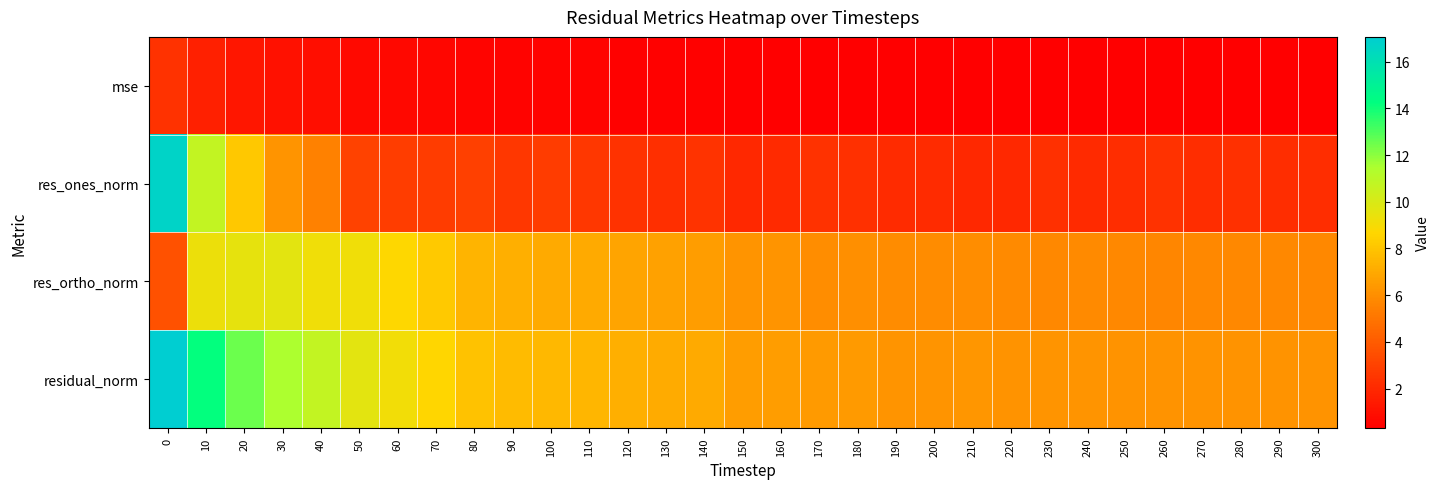

Which has a higher value, 230 or 10?

10